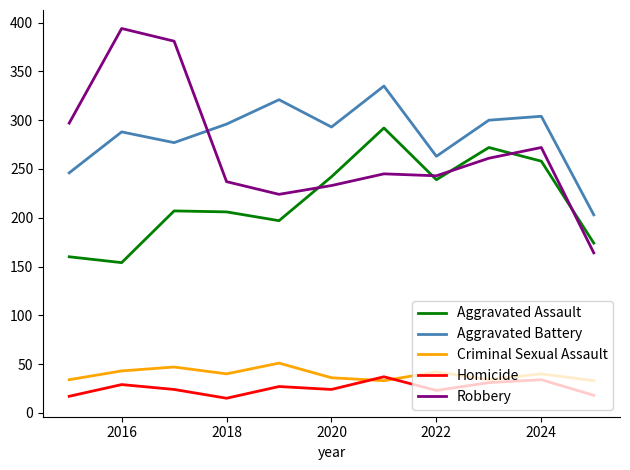

Which series has the largest range (max minus min)?

Robbery